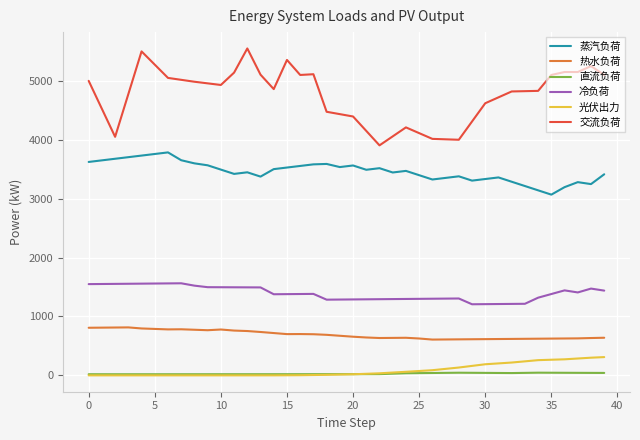

What is the average value of the 热水负荷 series?

691.7